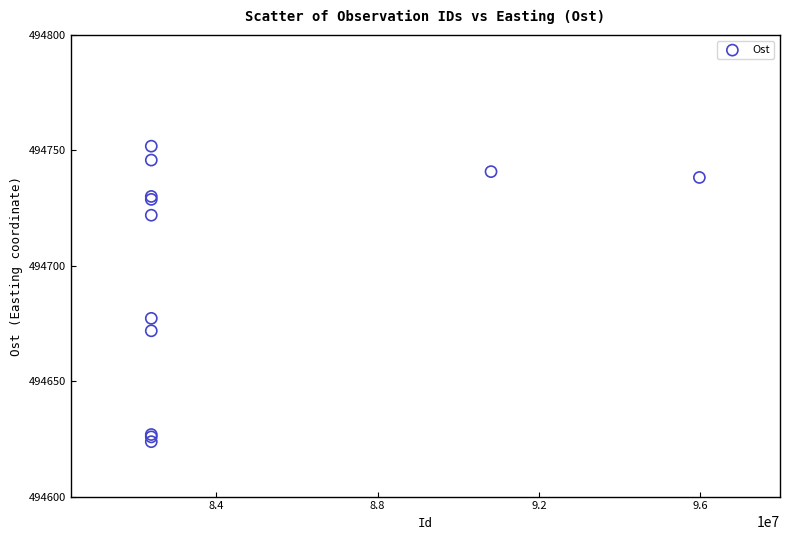

What Y value in the scatter plot is closest to 494687?

494677.2